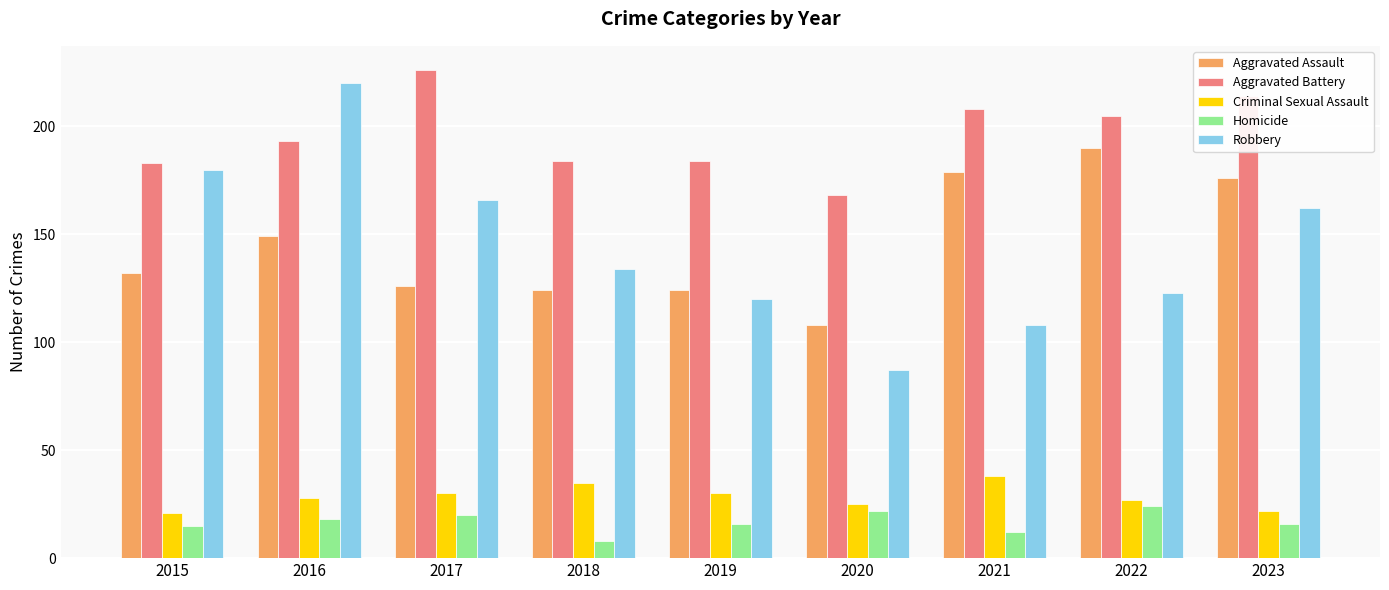

Which label corresponds to the largest value in the chart?

2017